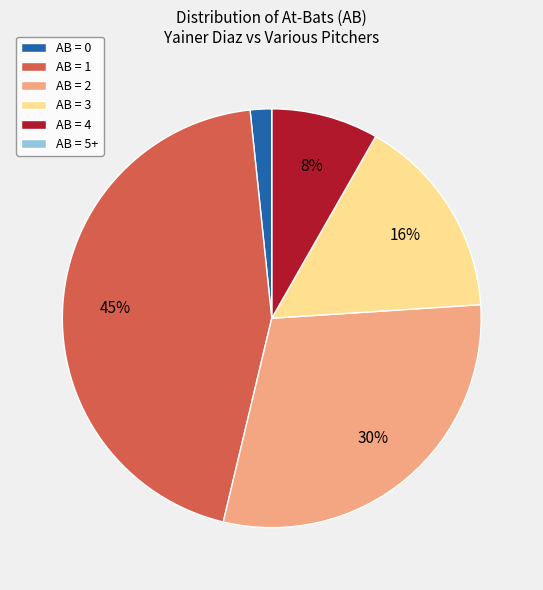

Do AB = 1 and AB = 4 together represent more than half of the pie?

Yes